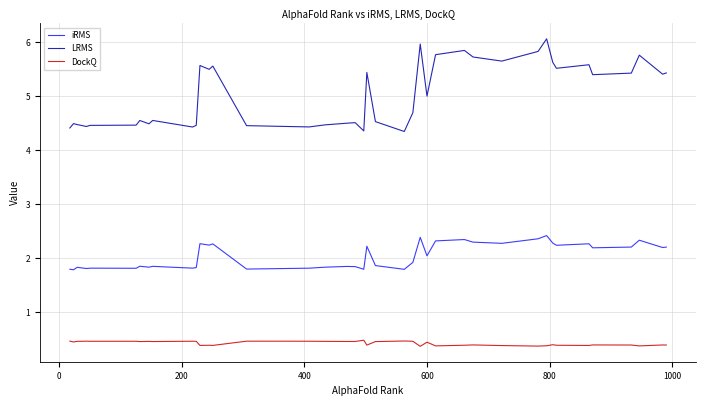

True or false: LRMS and DockQ cross at least once.

False